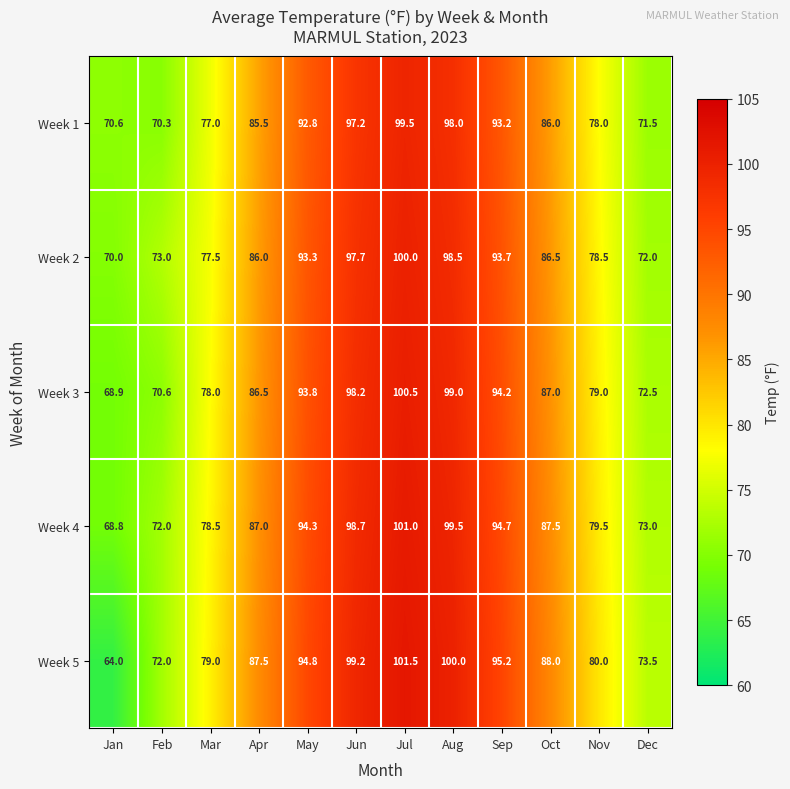

List the series in order of their peak value, lowest first.

Week 1, Week 2, Week 3, Week 4, Week 5